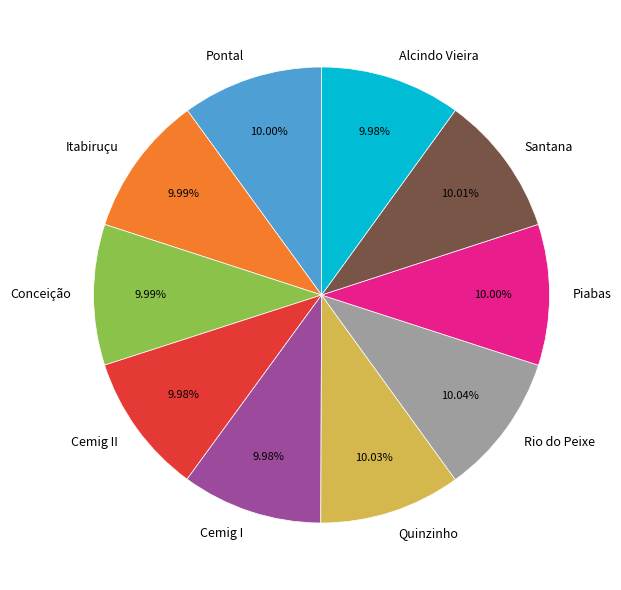

Do Santana and Cemig II together represent more than half of the pie?

No